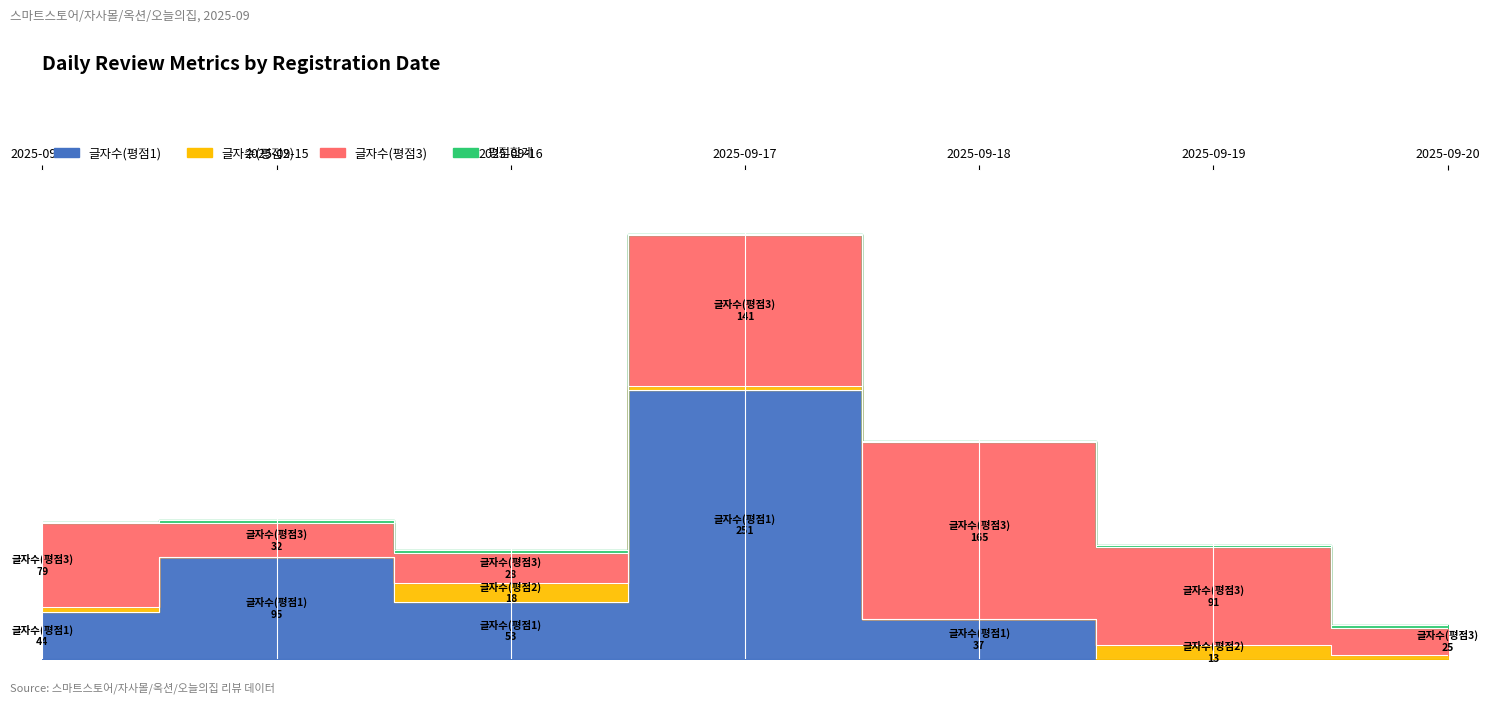

At which category does the chart reach its minimum across all series?

2025-09-19